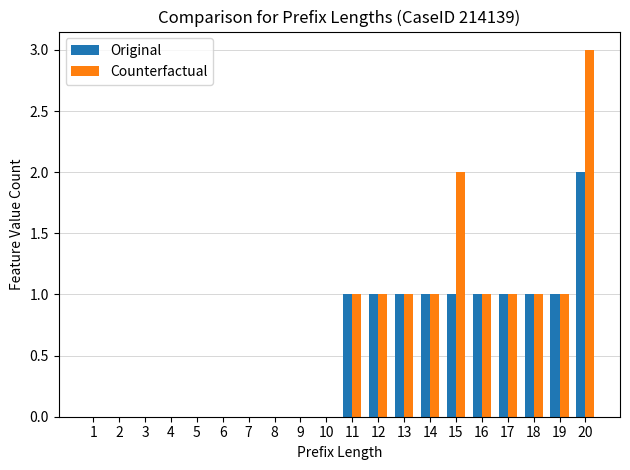

Is the value of Original at 20 greater than the value of Counterfactual at 19?

Yes